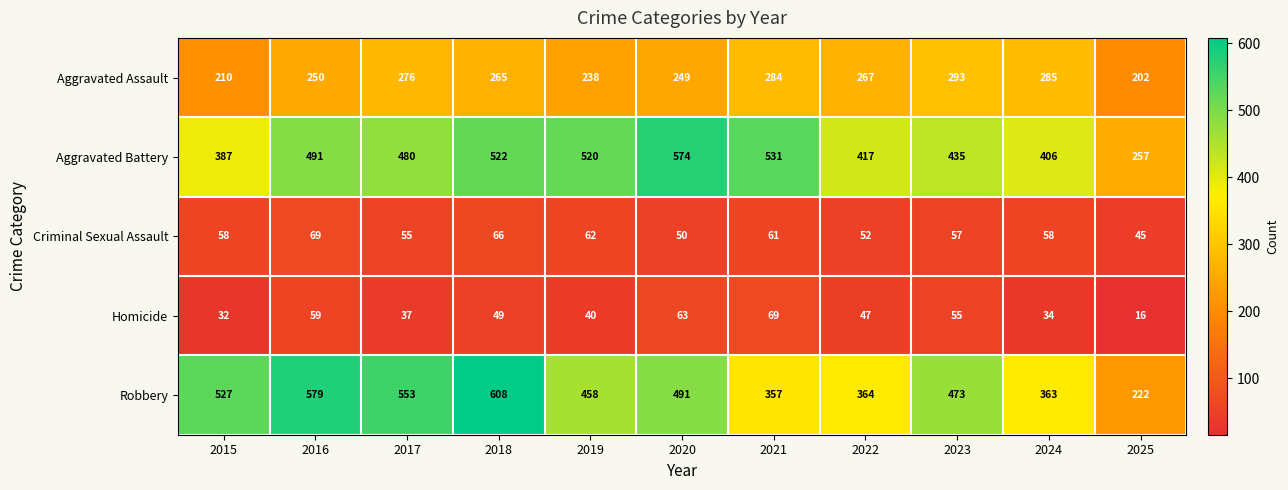

What is the approximate value of Aggravated Battery at 2023, to the nearest 5?

435